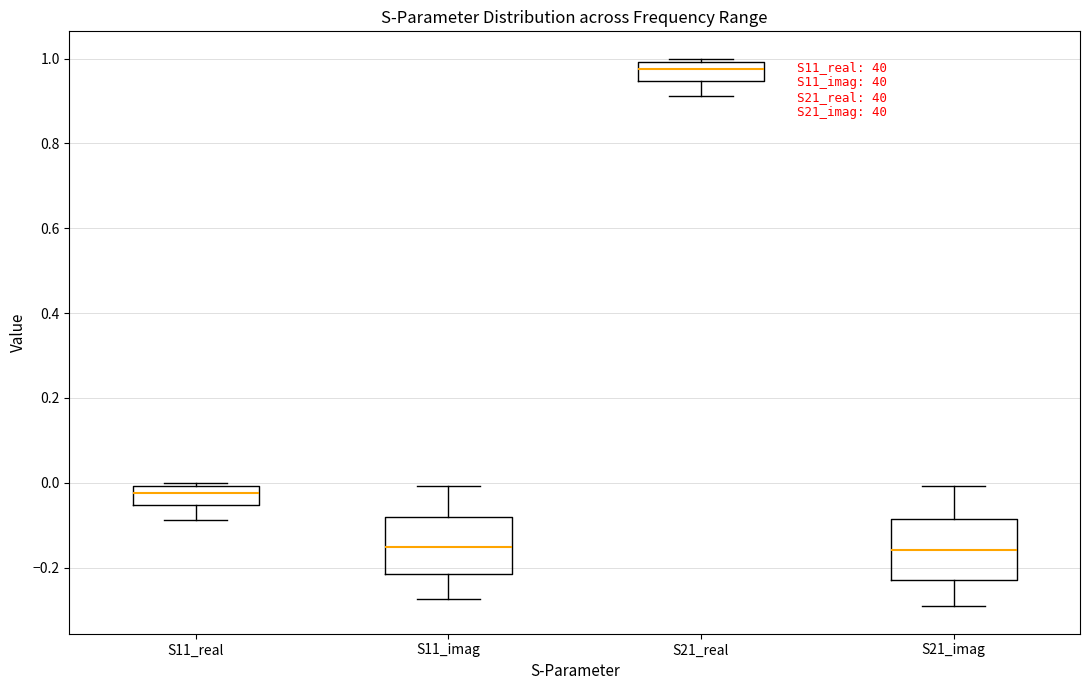

Reading left to right, read every box against the y-axis: the position of its median line, the range the box covers, and the ends of its whiskers. The values are not printed on the chart, so give them approximately, as read against the axis.

S11_real: median -0.02, box -0.06 to 0.00, whiskers -0.08 to 0.00 (just above the box's upper edge)
S11_imag: median -0.16, box -0.22 to -0.08, whiskers -0.28 to 0.00
S21_real: median 0.98, box 0.94 to 1.00, whiskers 0.92 to 1.00 (just above the box's upper edge)
S21_imag: median -0.16, box -0.22 to -0.08, whiskers -0.30 to 0.00